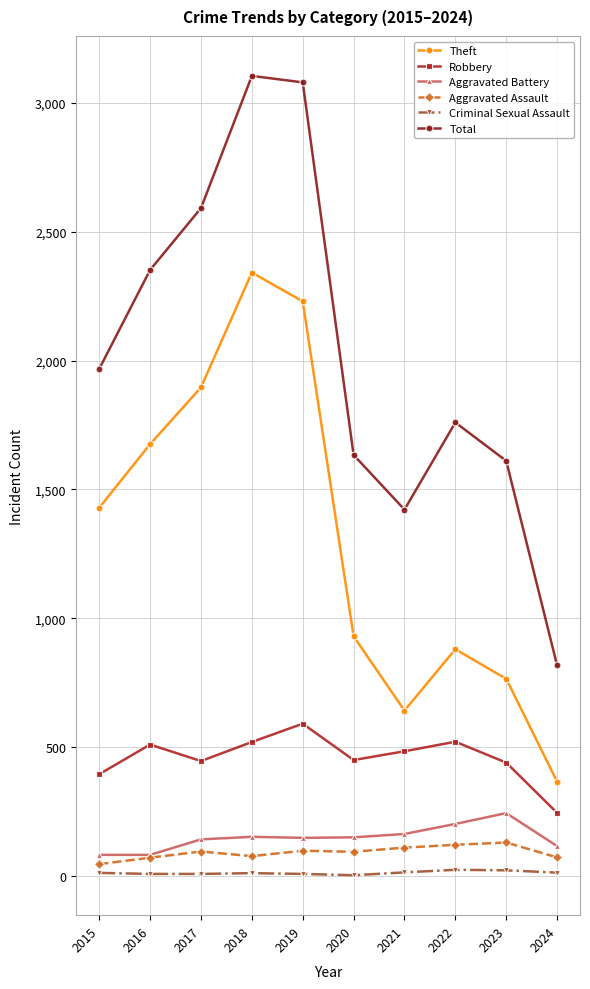

Is this an area chart (filled region under the line)?

No